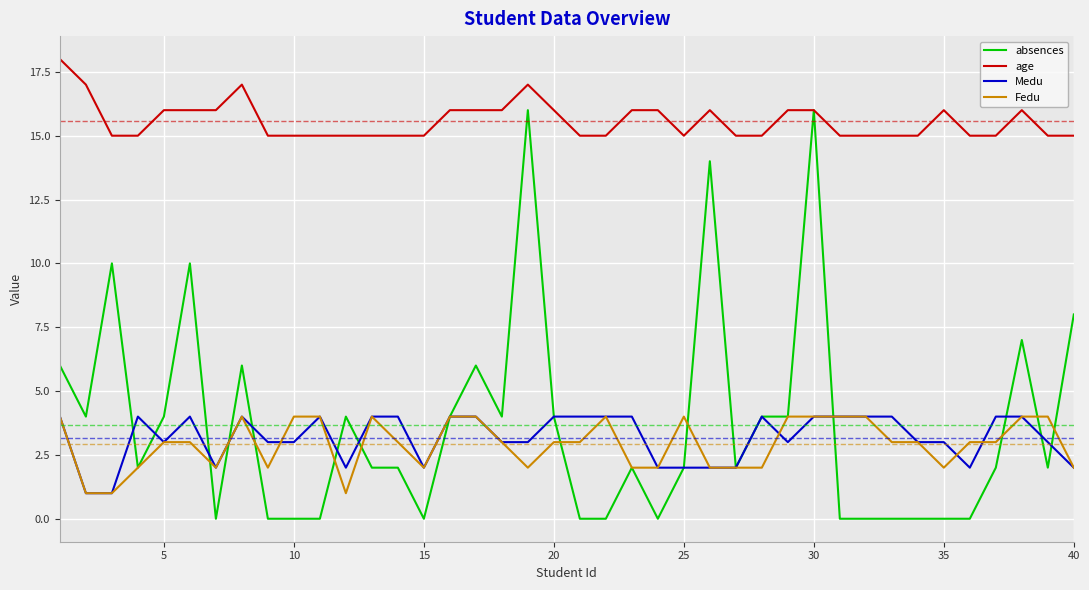

What is the greatest value displayed?

18